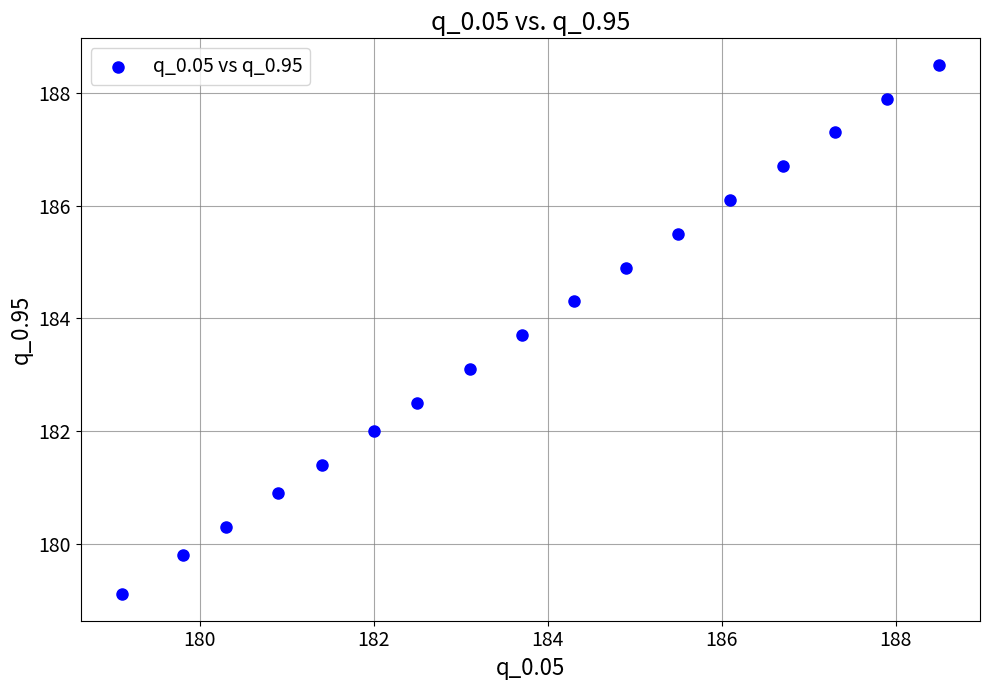

What is the range of Y values (max minus min)?

9.4